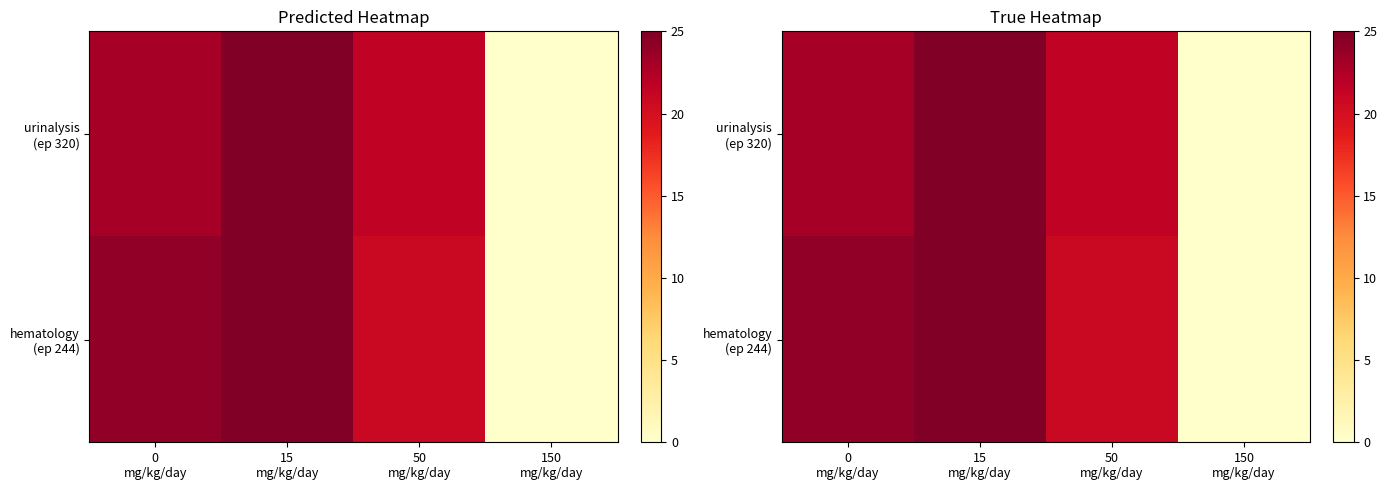

How many data points in hematology (ep 244) are less than 24?

2